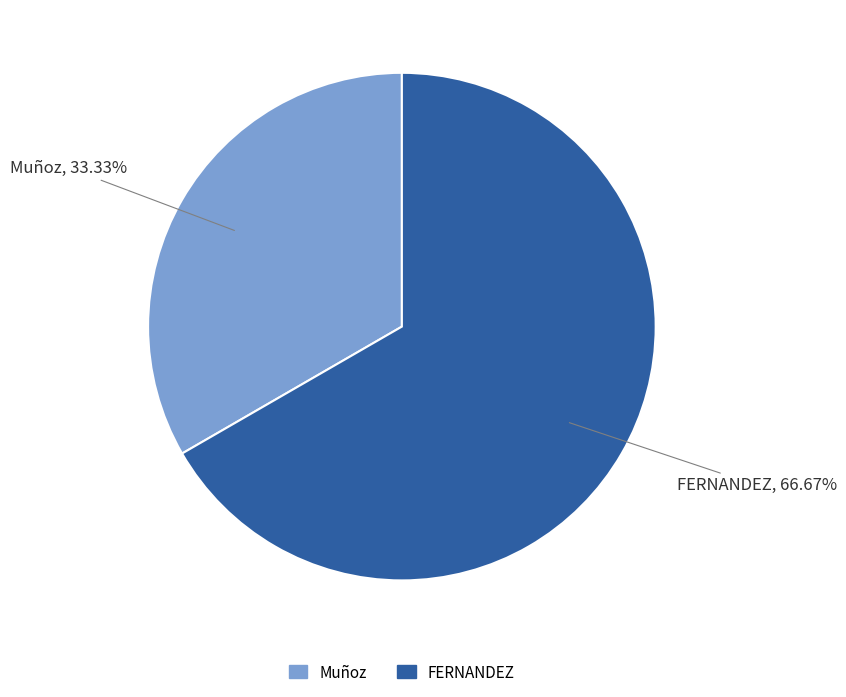

To the nearest percent, what is the combined percentage of Muñoz and FERNANDEZ?

100%